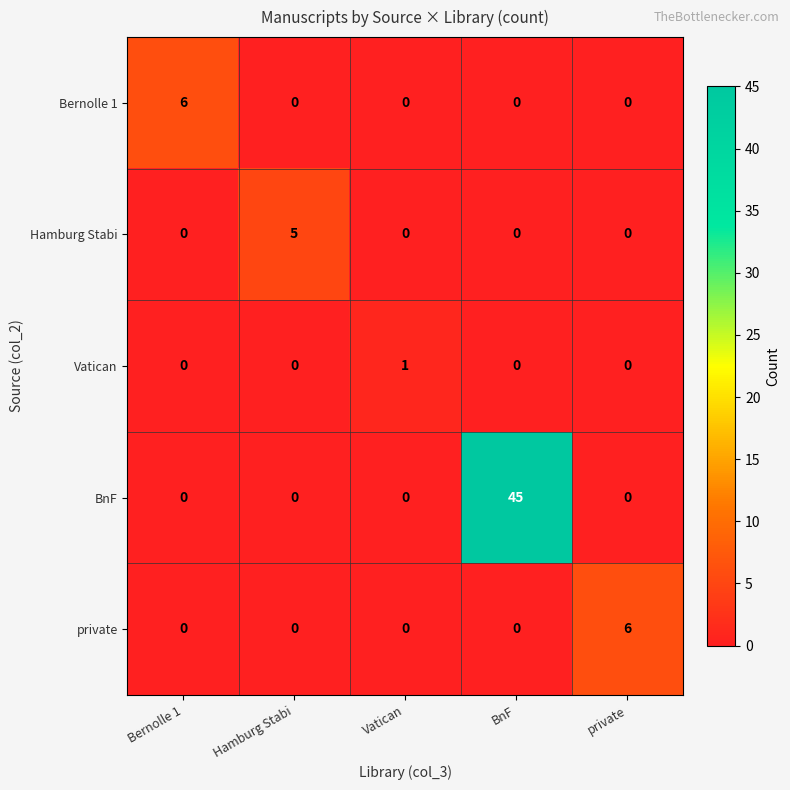

Which series has the largest total across all categories?

BnF